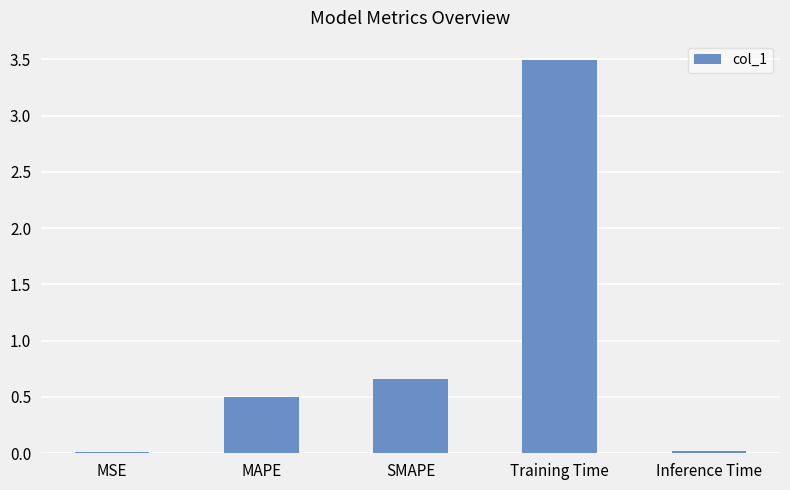

What is the sum of all values?

4.7